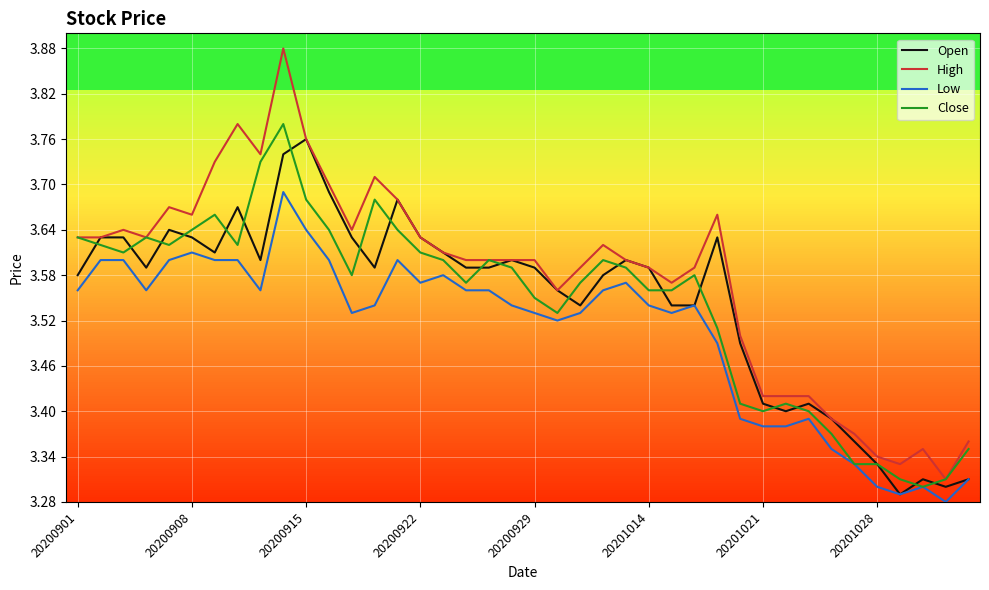

Which series has the largest total across all categories?

High